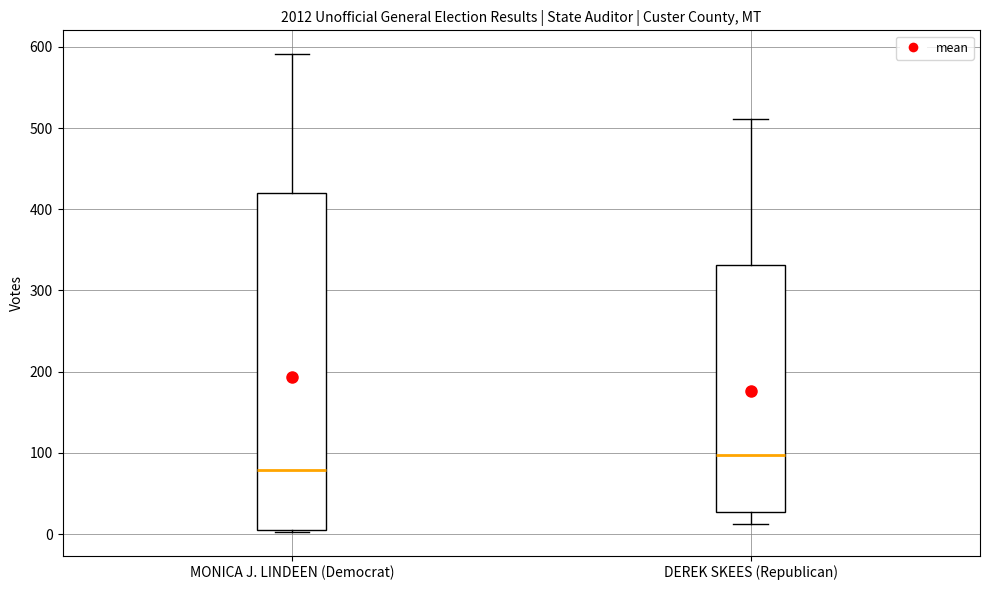

Comparing the boxes themselves (not the whiskers), which one is the tallest?

MONICA J. LINDEEN (Democrat)